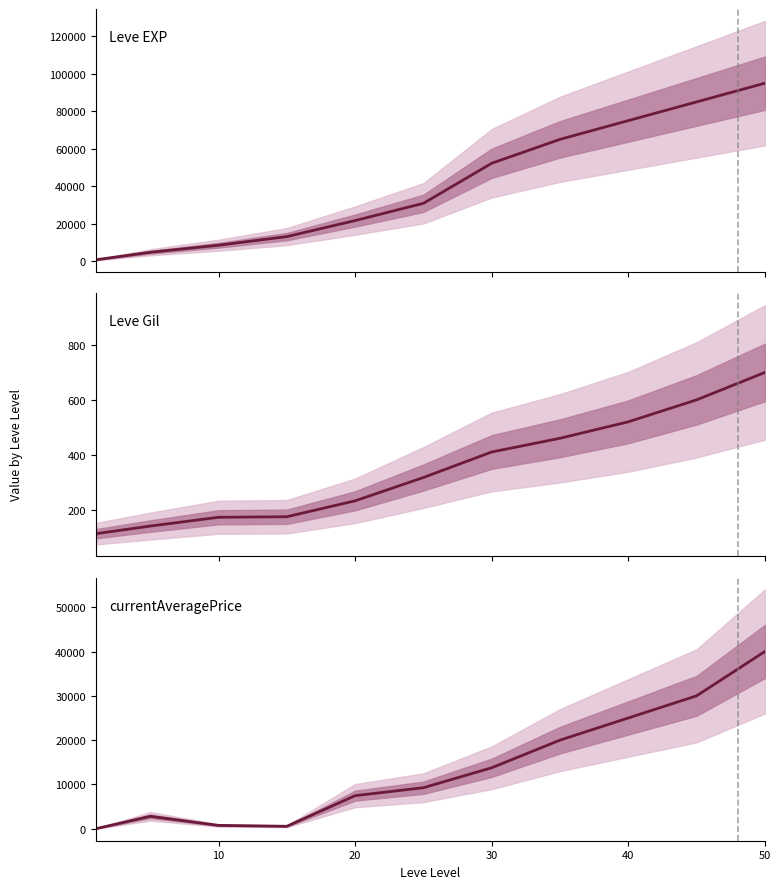

True or false: Leve Gil has a value of 274 at 9.

False